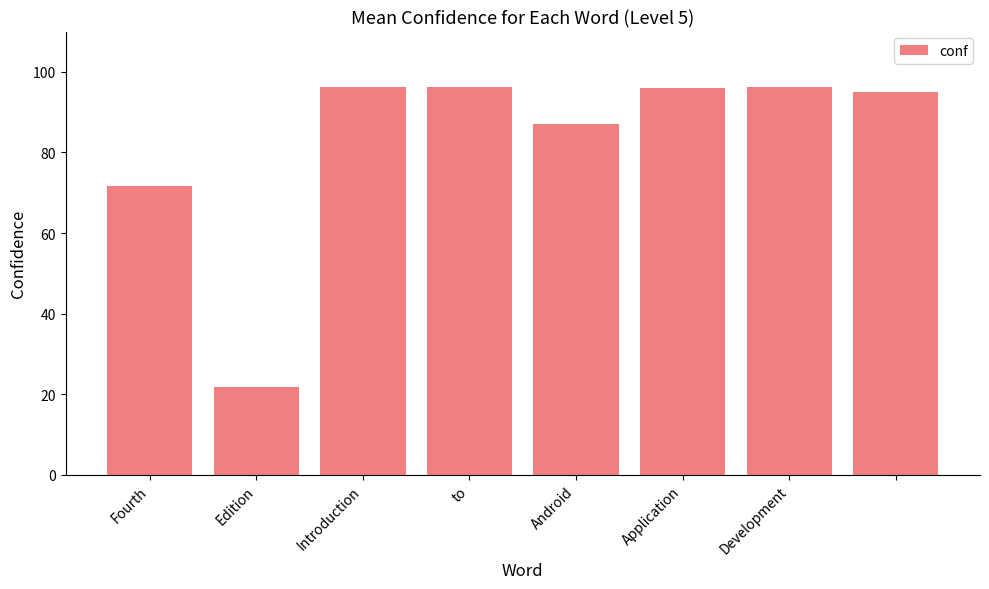

What is the value of the 6th bar from the left?

96.1